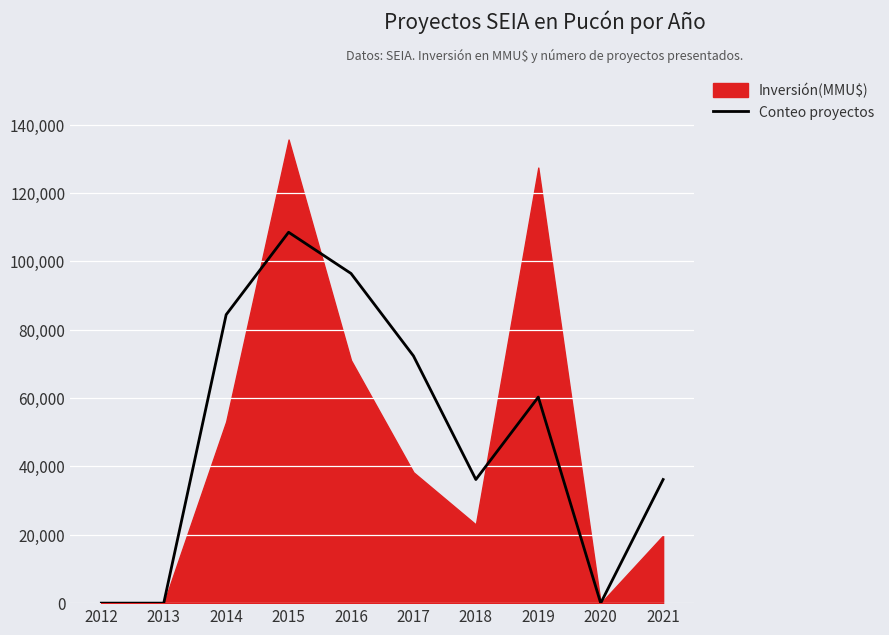

What is the highest value of the Conteo proyectos series?

108507.2